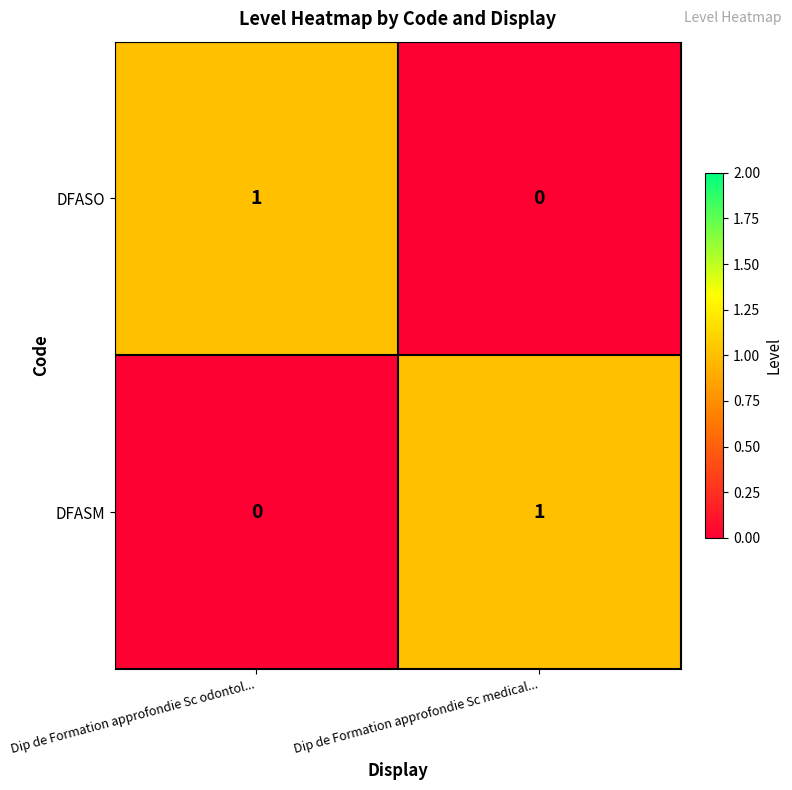

What is the greatest value displayed?

1